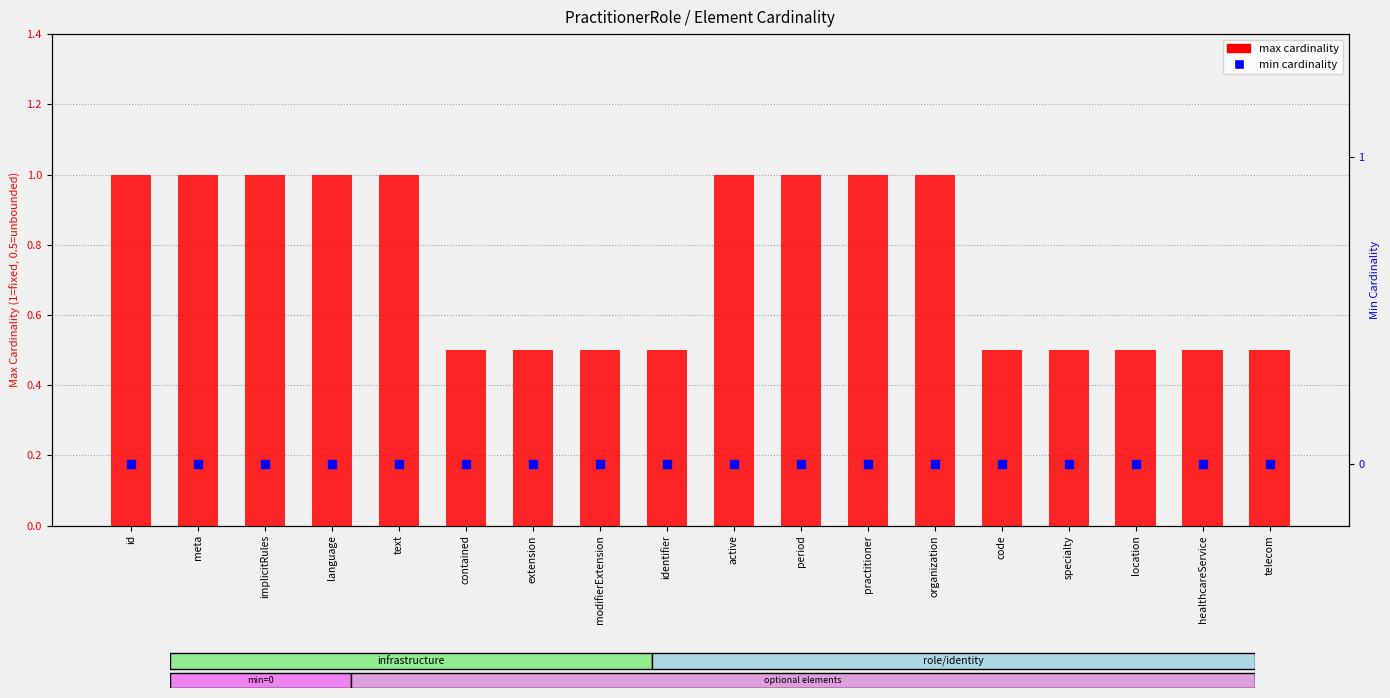

Is the value of max cardinality at telecom greater than the value of min cardinality at language?

Yes